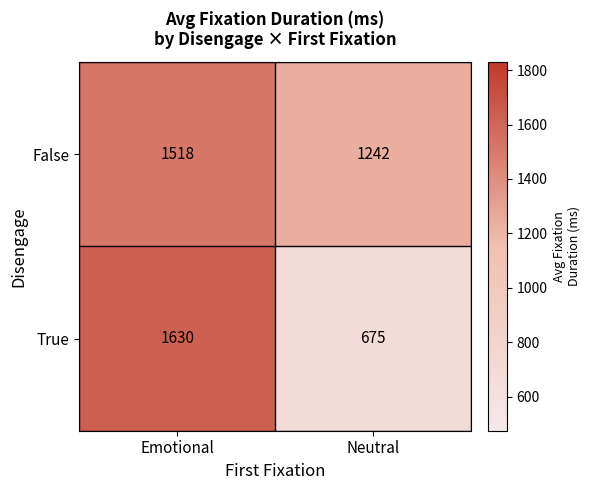

Which series has the largest range (max minus min)?

True